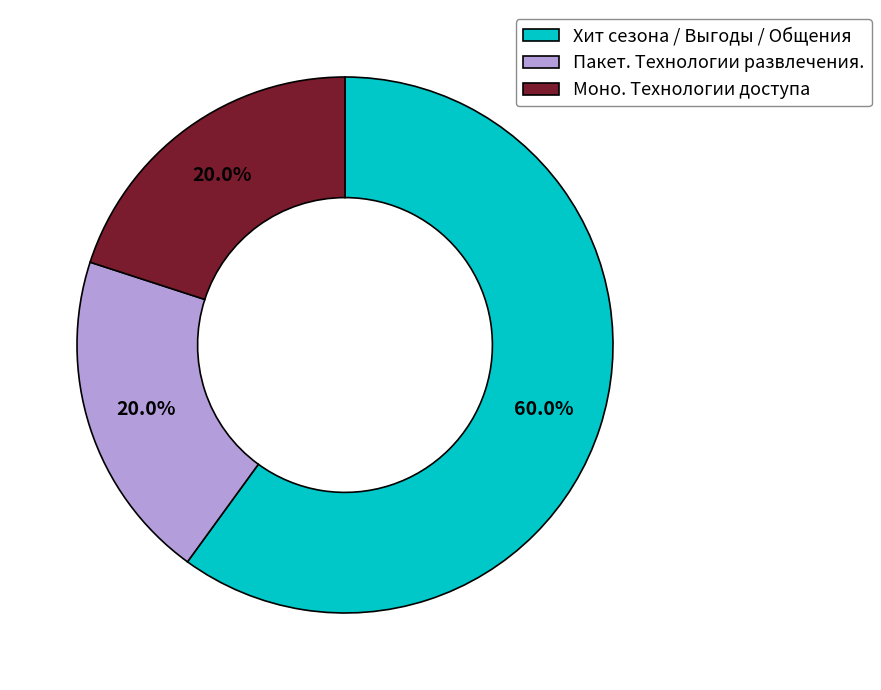

Is there a majority slice in this chart?

Yes